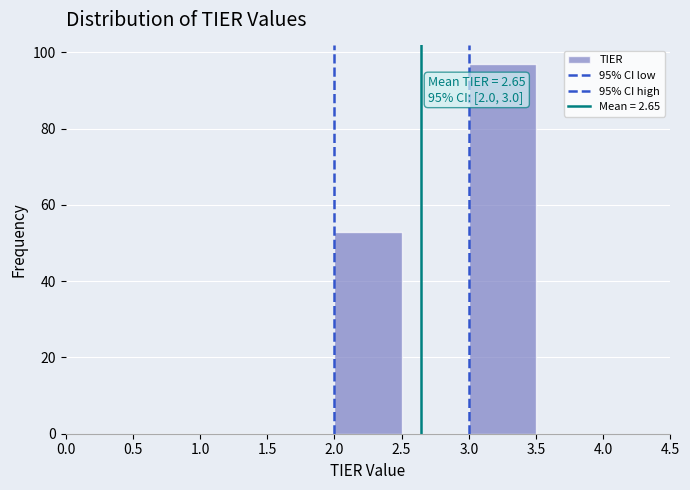

Over which range of the x-axis is the bar tallest?

3.0 to 3.5